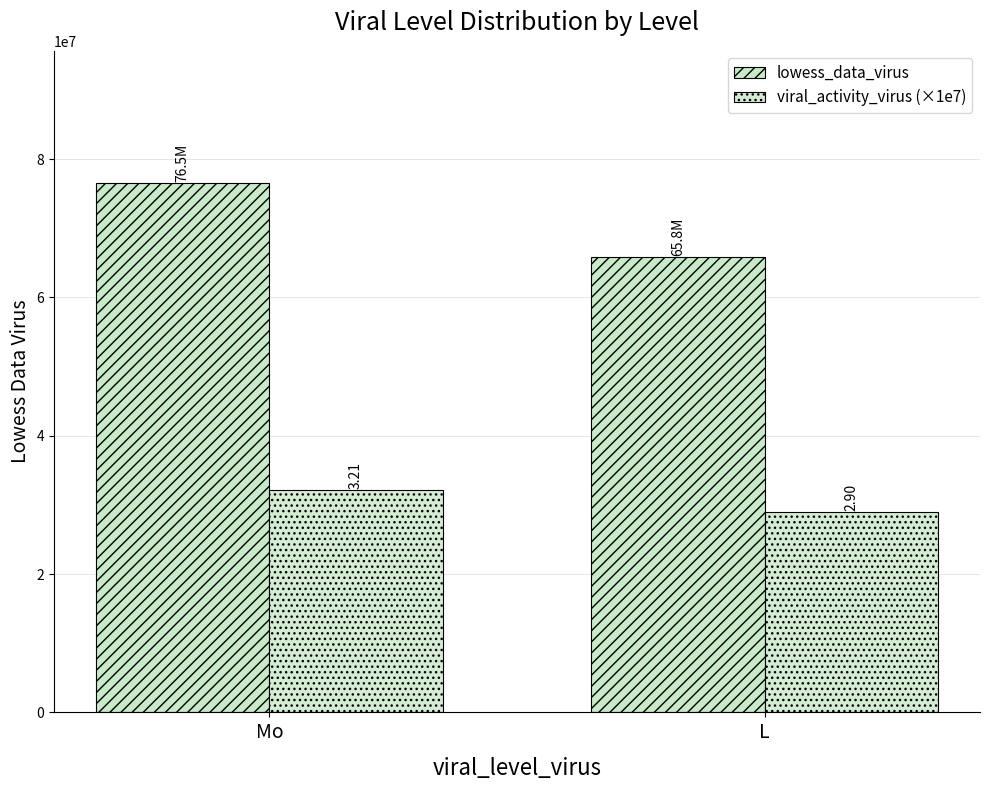

The value of lowess_data_virus at L is 28879991.9. True or false?

False